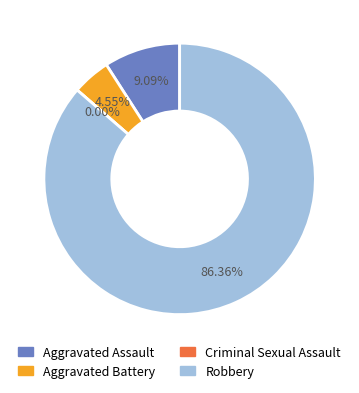

Count the number of slices in the pie.

4